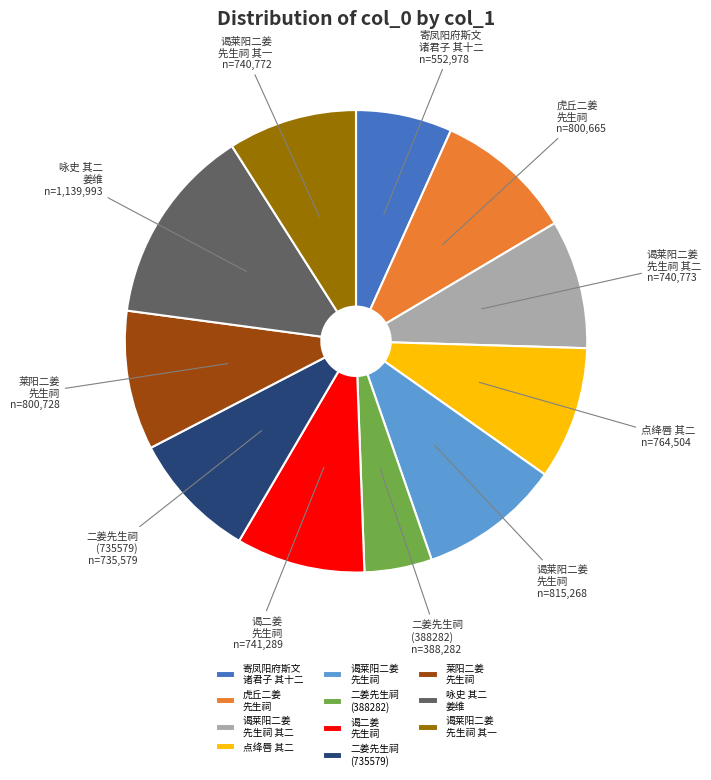

Does 寄凤阳府斯文 诸君子 其十二 represent more than half of the total?

No